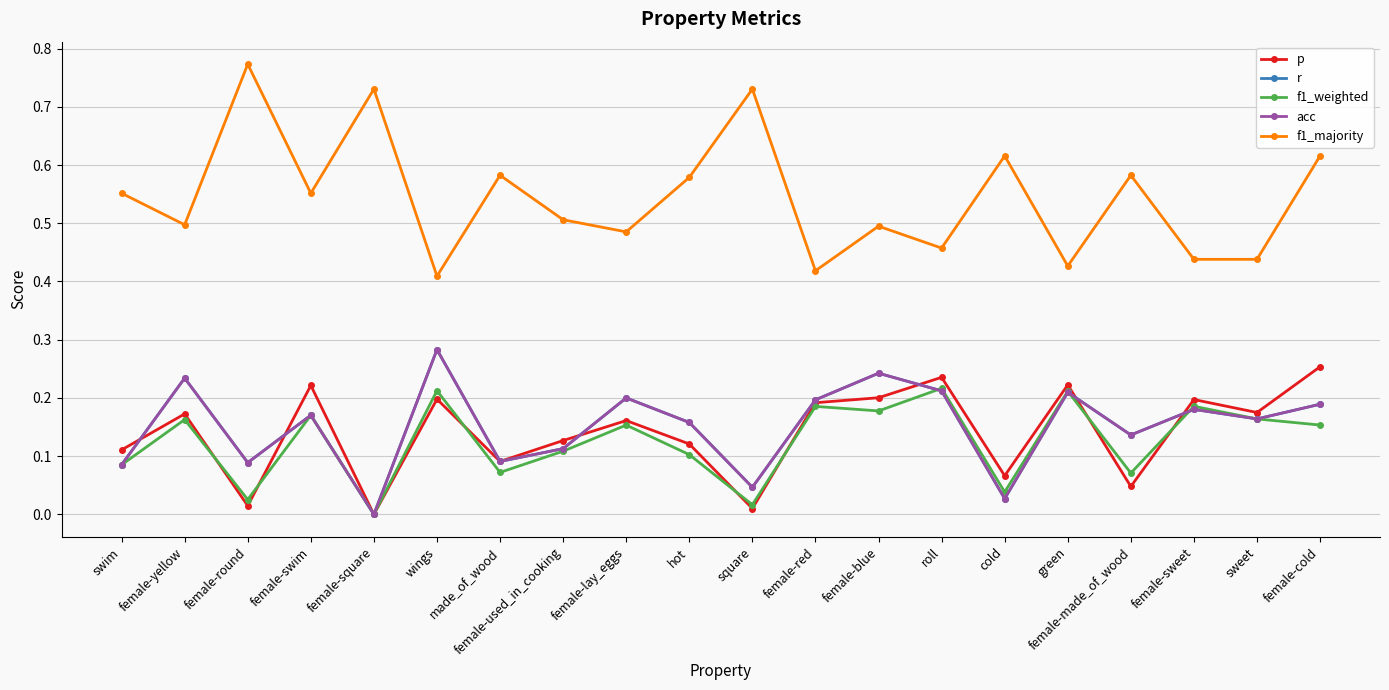

At which category does r reach its first local valley?

female-round